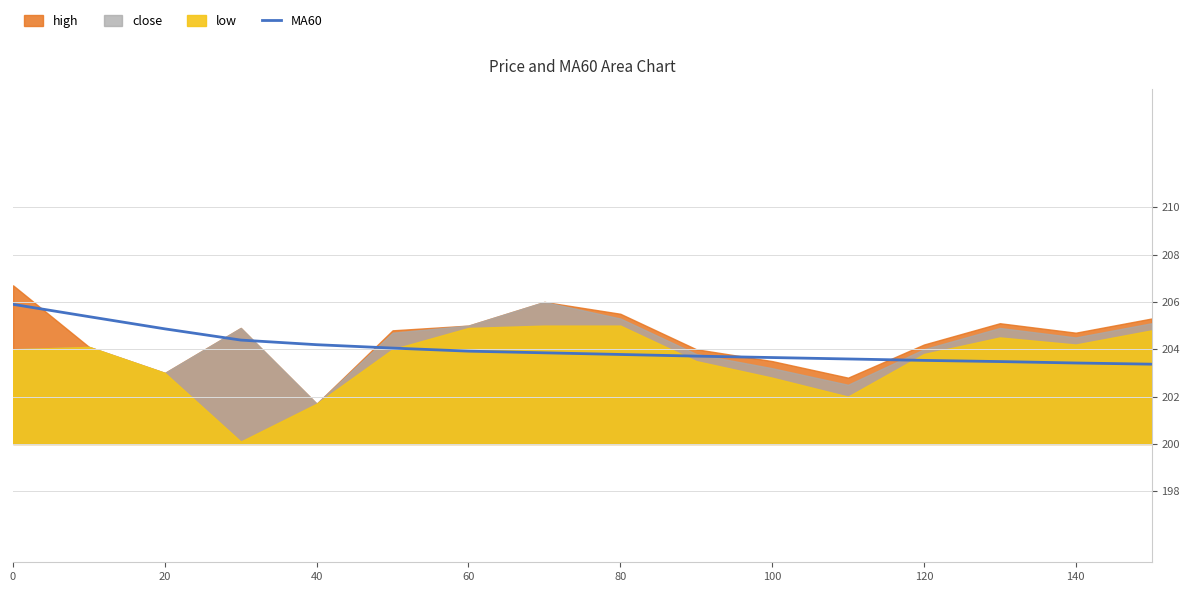

What is the highest value of the MA60 series?

205.9